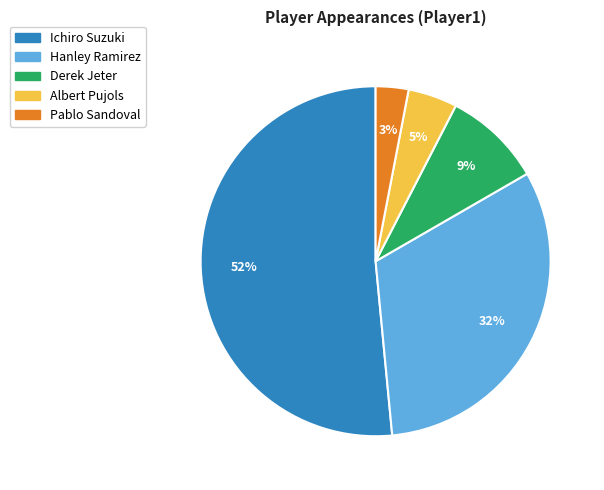

Which category has the biggest portion of the pie?

Ichiro Suzuki